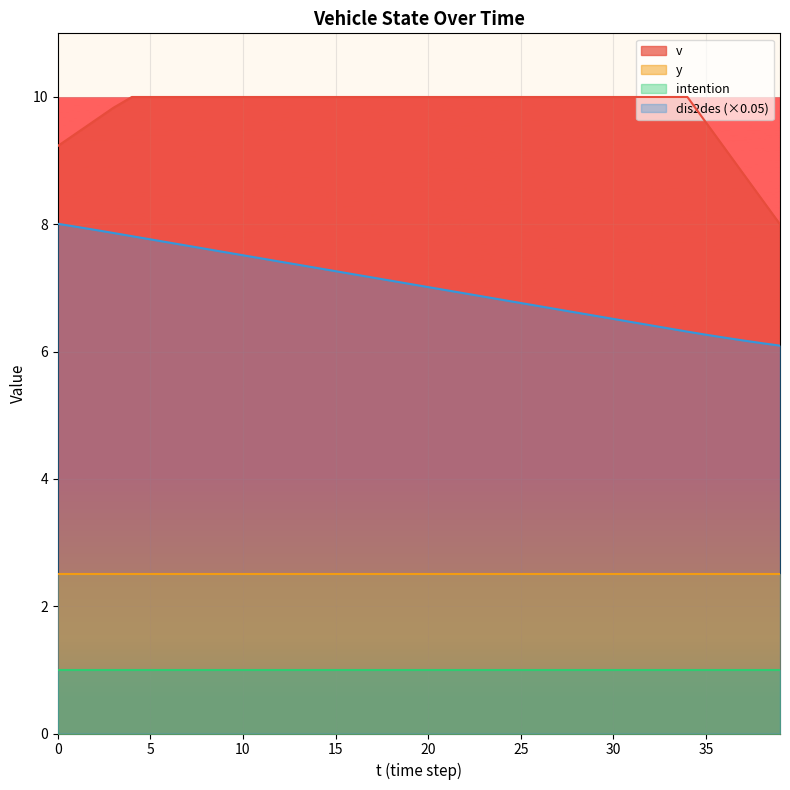

Which series has the largest total across all categories?

v